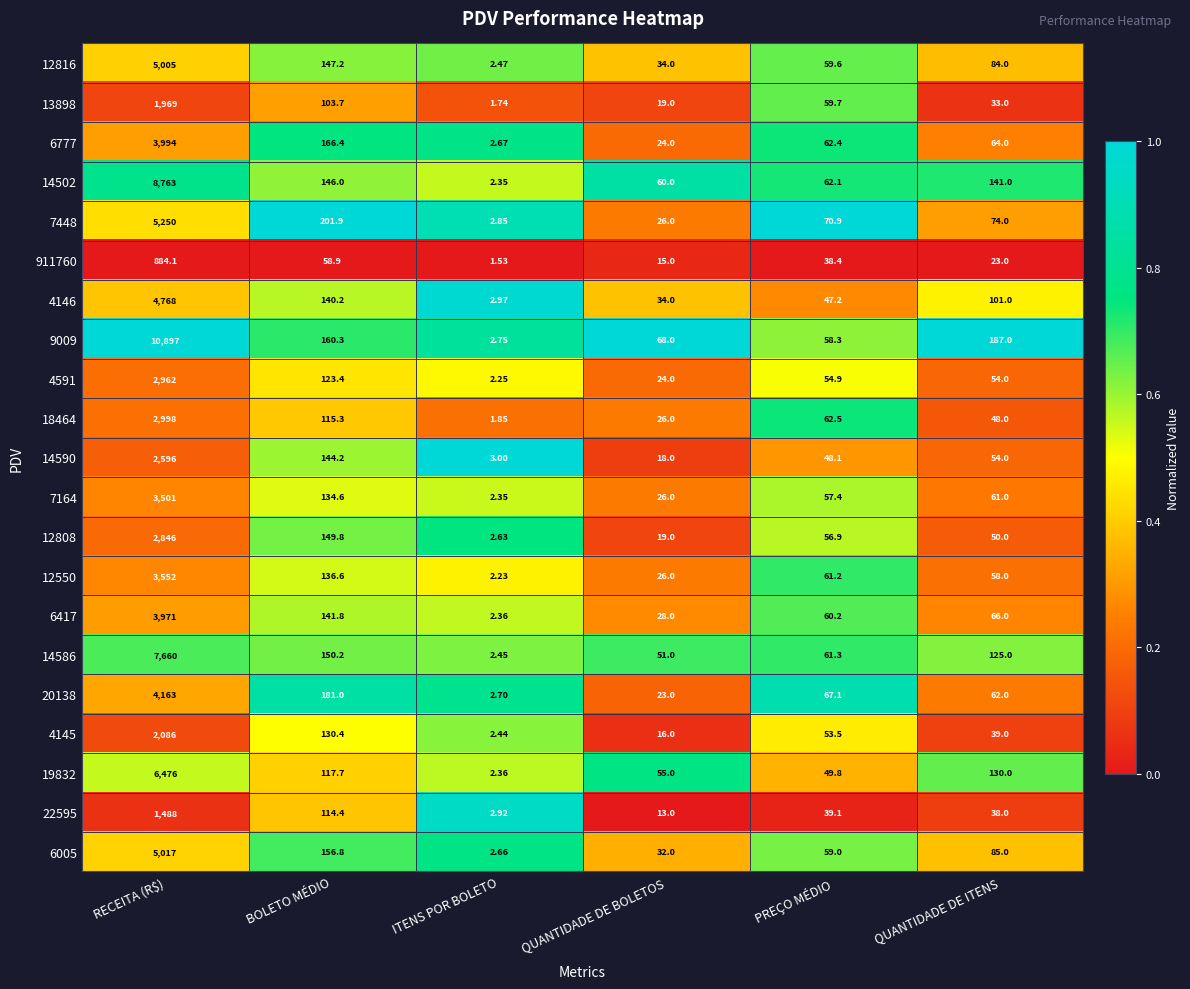

At which label does 4145 reach its minimum?

ITENS POR BOLETO